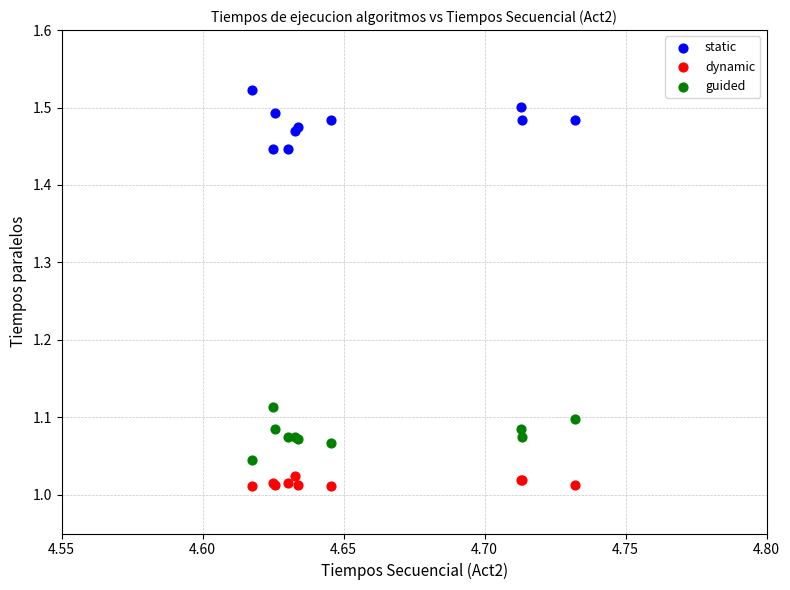

Which series reaches the maximum Y coordinate?

static